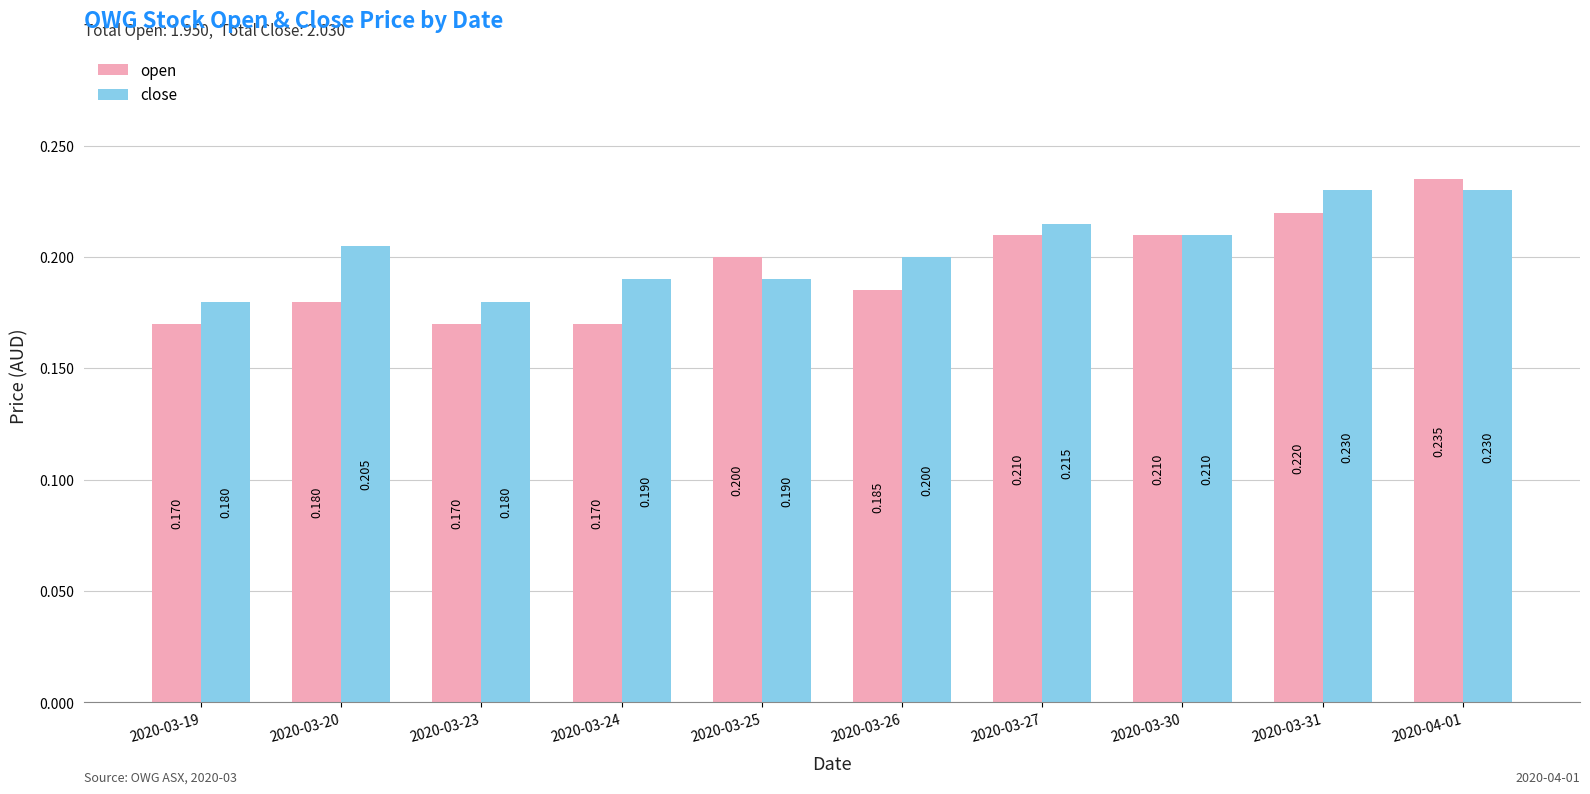

How many bars are there in each group?

2